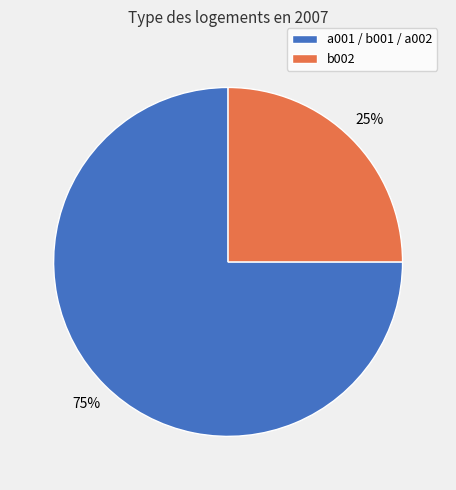

To the nearest percent, what portion does b002 represent?

25%